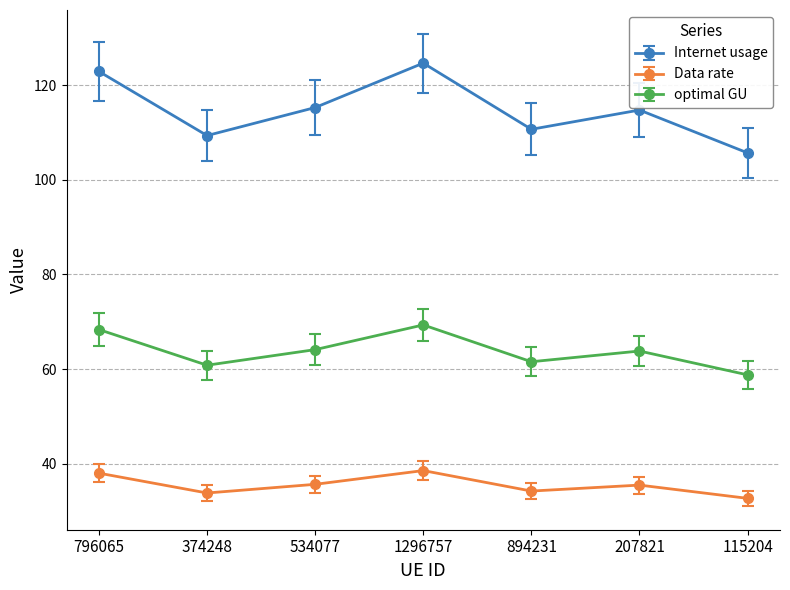

Which series has the largest range (max minus min)?

Internet usage